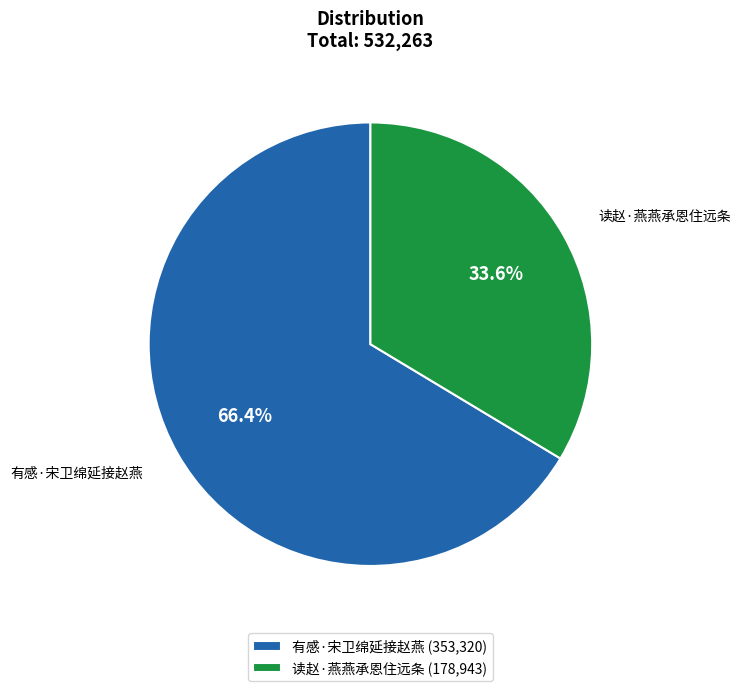

Which category accounts for the majority?

有感·宋卫绵延接赵燕